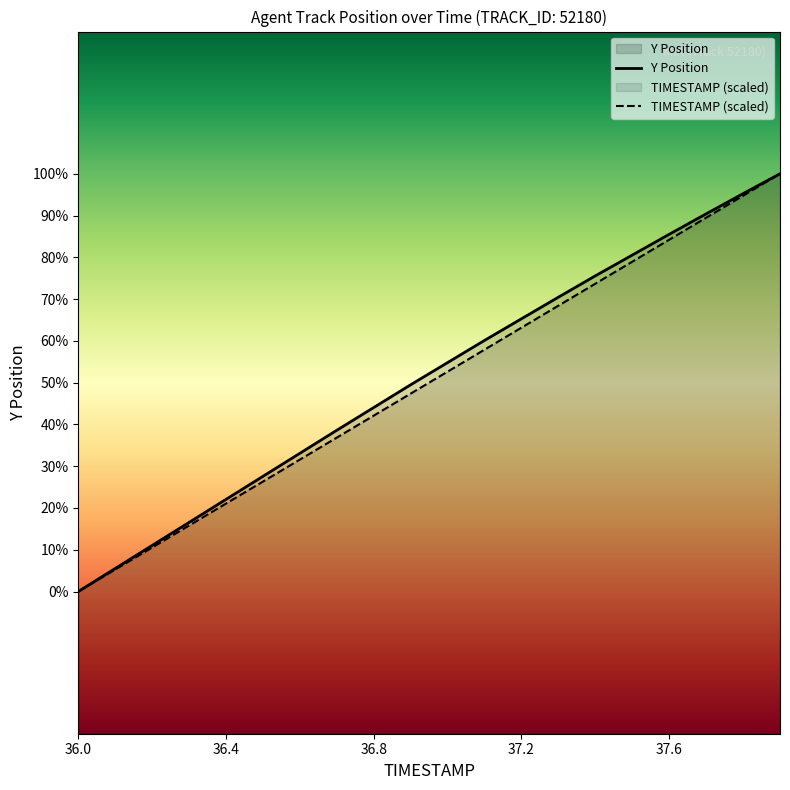

True or false: TIMESTAMP and Y Position cross at least once.

False